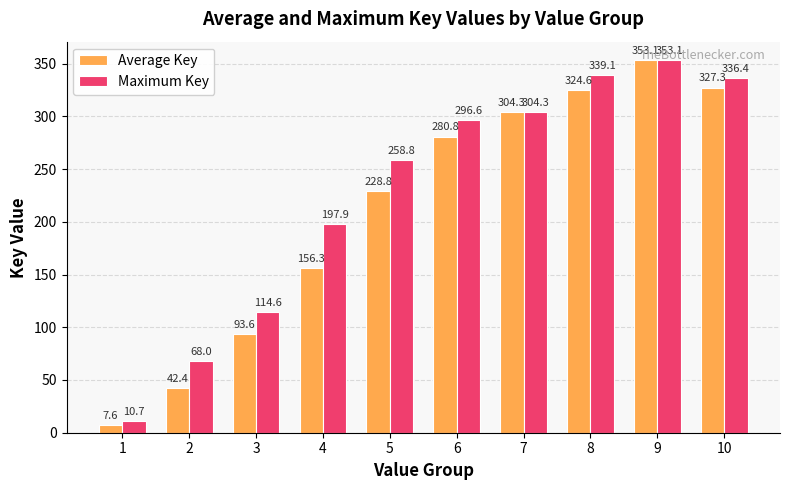

Rank the categories by Maximum Key value from highest to lowest.

9, 8, 10, 7, 6, 5, 4, 3, 2, 1